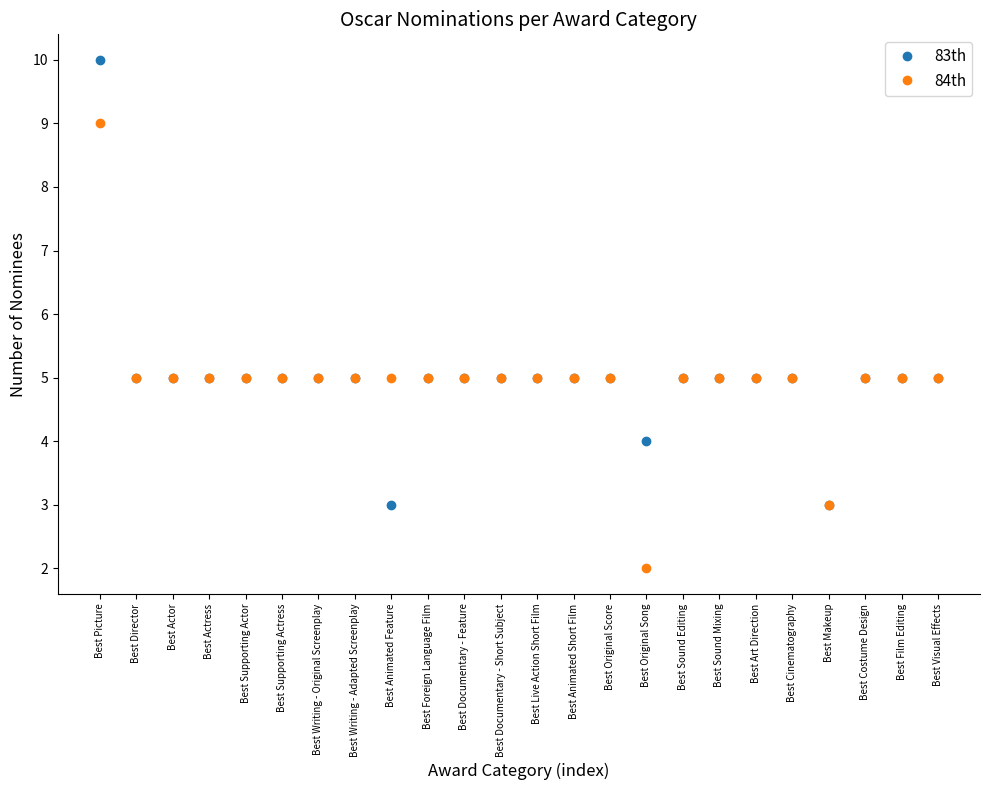

Read the 83th value at Best Visual Effects.

5